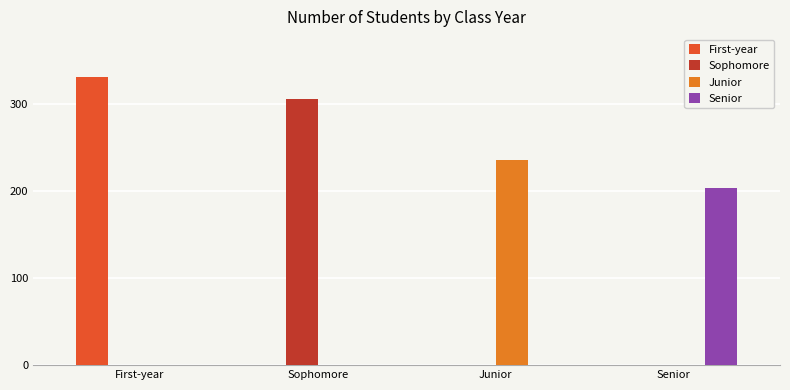

True or false: Senior has a value of 334 at Senior.

False